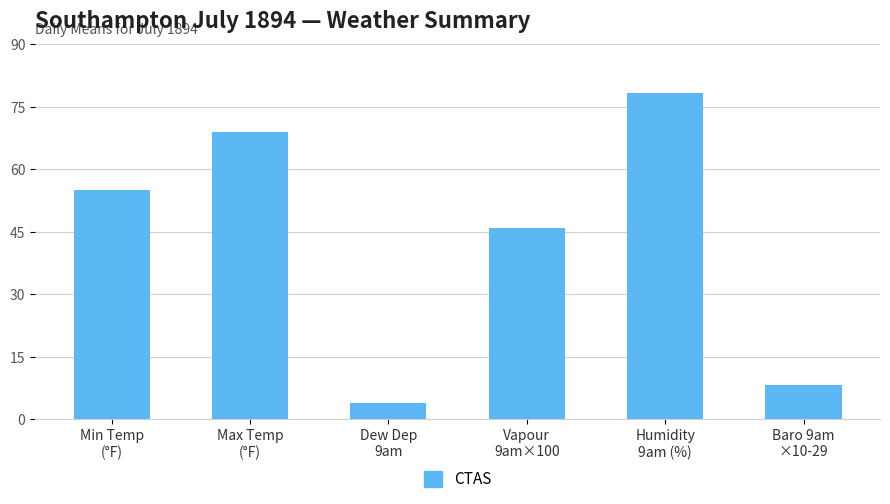

Which category has the lowest value across all series?

Dew Dep
9am